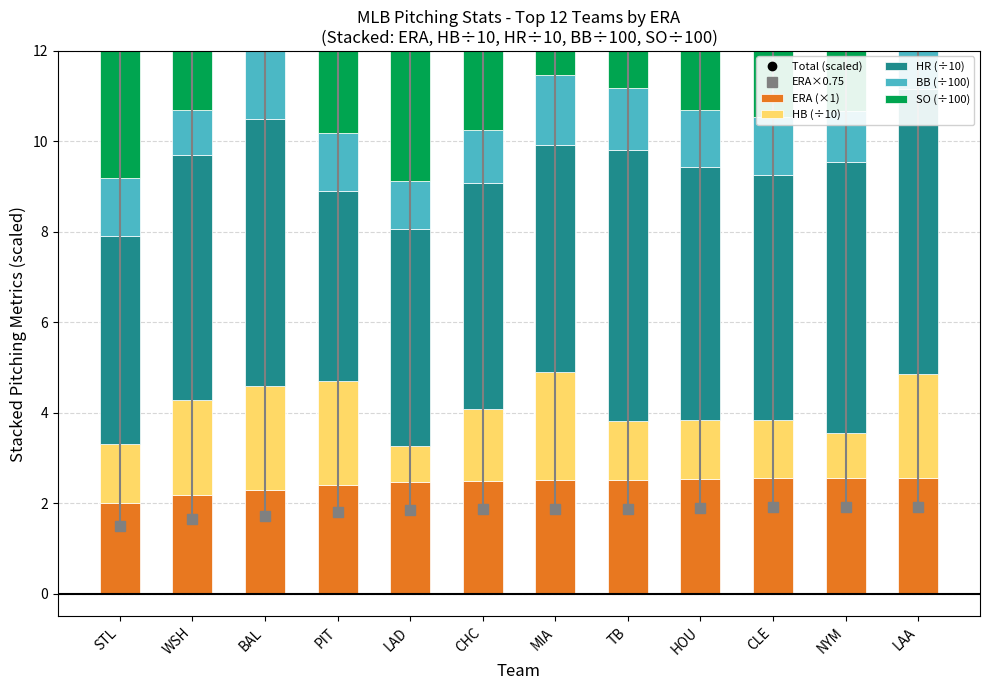

What is the lowest value of the ERA×0.75 series?

1.5